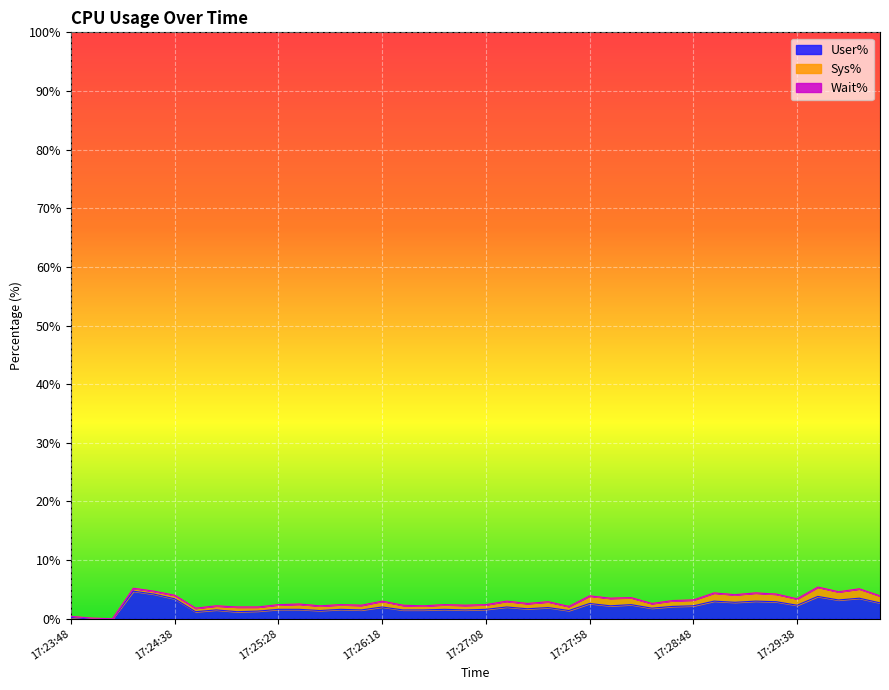

Where is the first local maximum for User%?

17:24:18